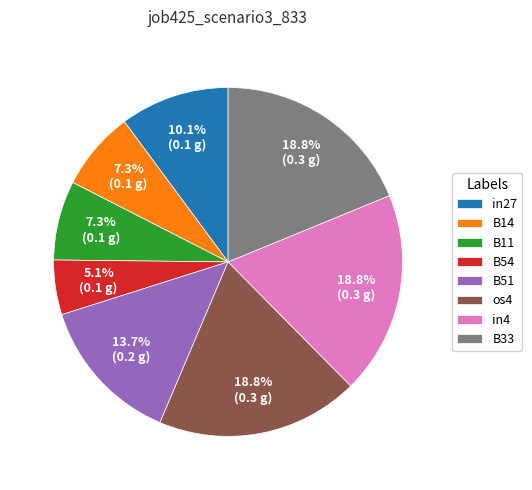

Combined, do in4 and B11 account for over 50%?

No